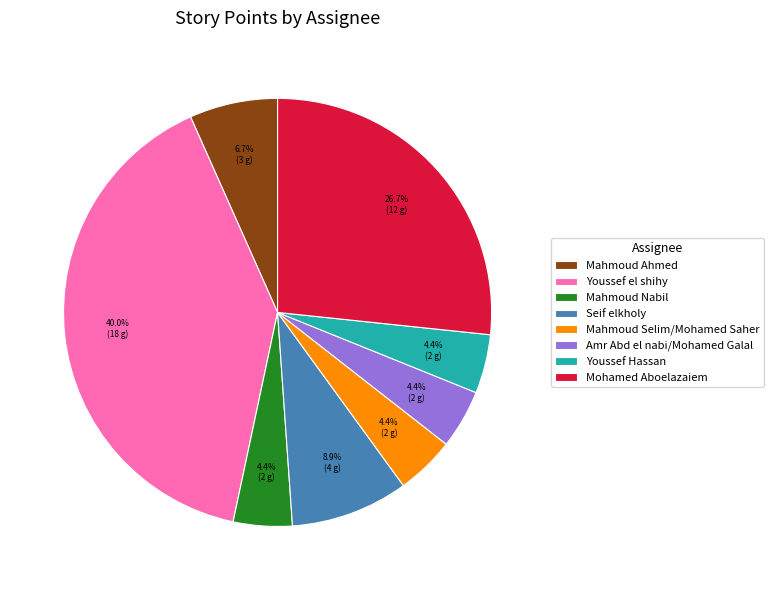

What is the ratio of the value at Mahmoud Ahmed to the value at Mahmoud Nabil?

1.5